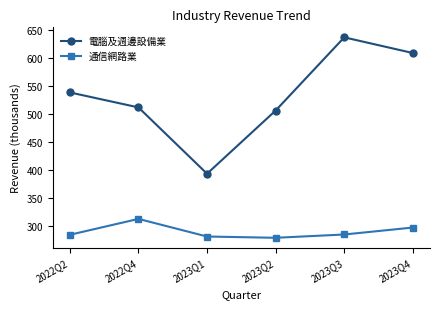

What is the difference between the maximum and minimum values in the 電腦及週邊設備業 series?

244.3